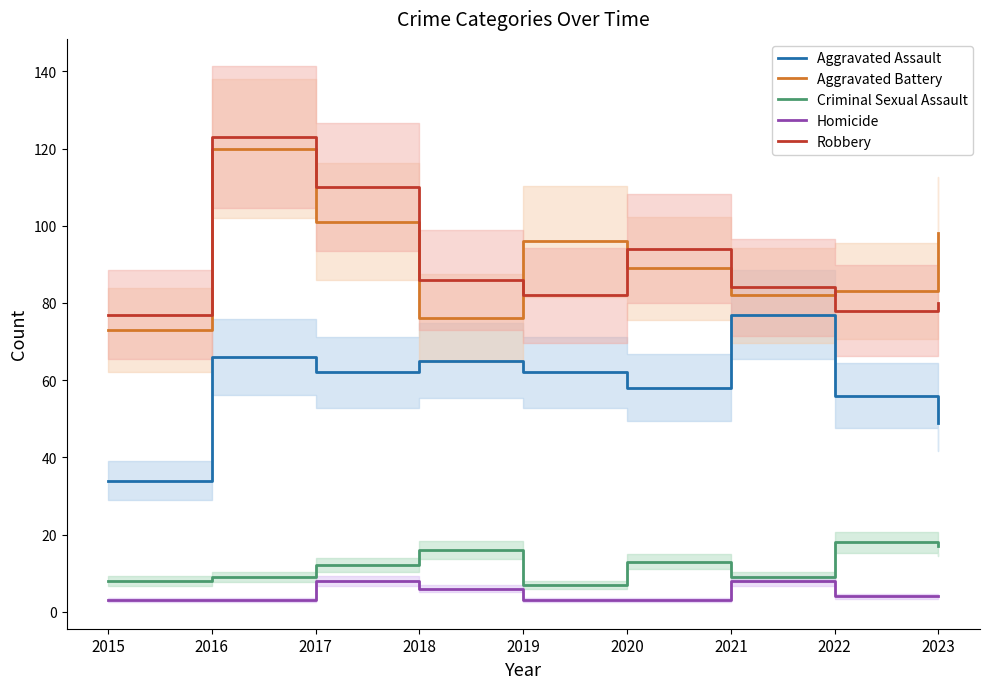

Reading left to right, list all the values displayed in this chart.

Aggravated Assault: 34	66	62	65	62	58	77	56	49
Aggravated Battery: 73	120	101	76	96	89	82	83	98
Criminal Sexual Assault: 8	9	12	16	7	13	9	18	17
Homicide: 3	3	8	6	3	3	8	4	4
Robbery: 77	123	110	86	82	94	84	78	80